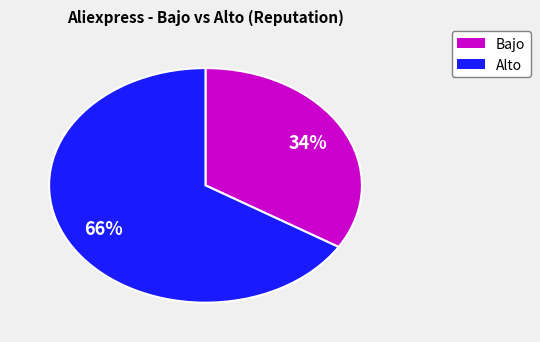

Is there a majority slice in this chart?

Yes